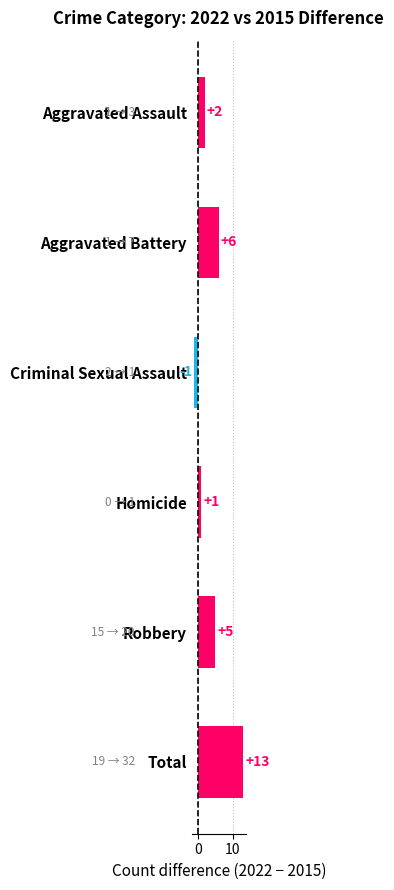

Rank the categories by value from highest to lowest.

Total, Aggravated Battery, Robbery, Aggravated Assault, Homicide, Criminal Sexual Assault